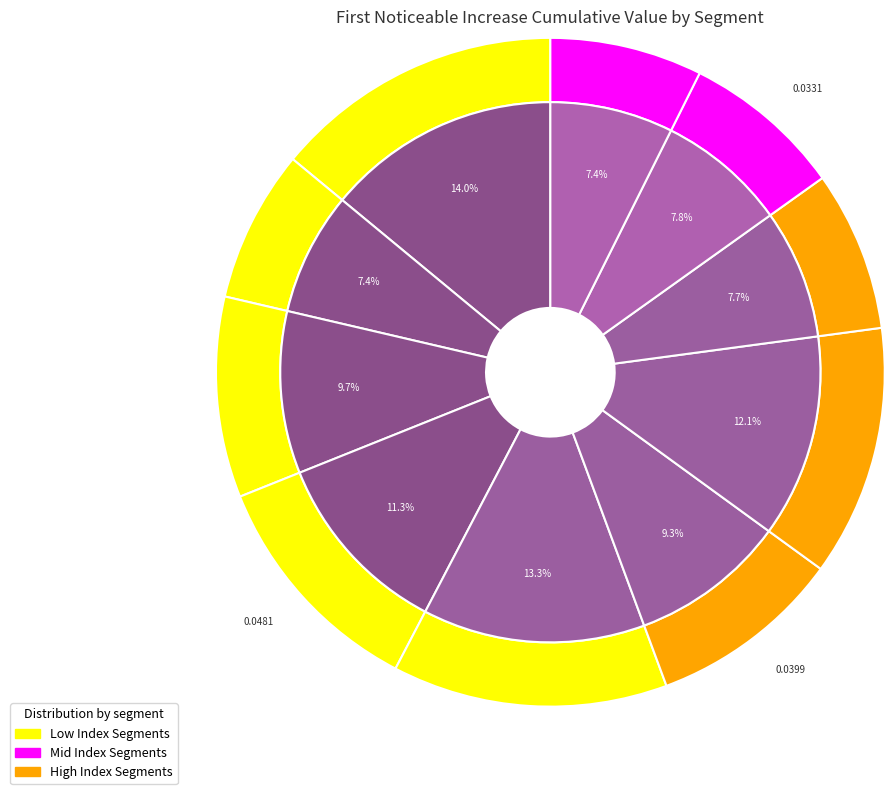

What percentage is NOT represented by signal segment 7?

87.9%